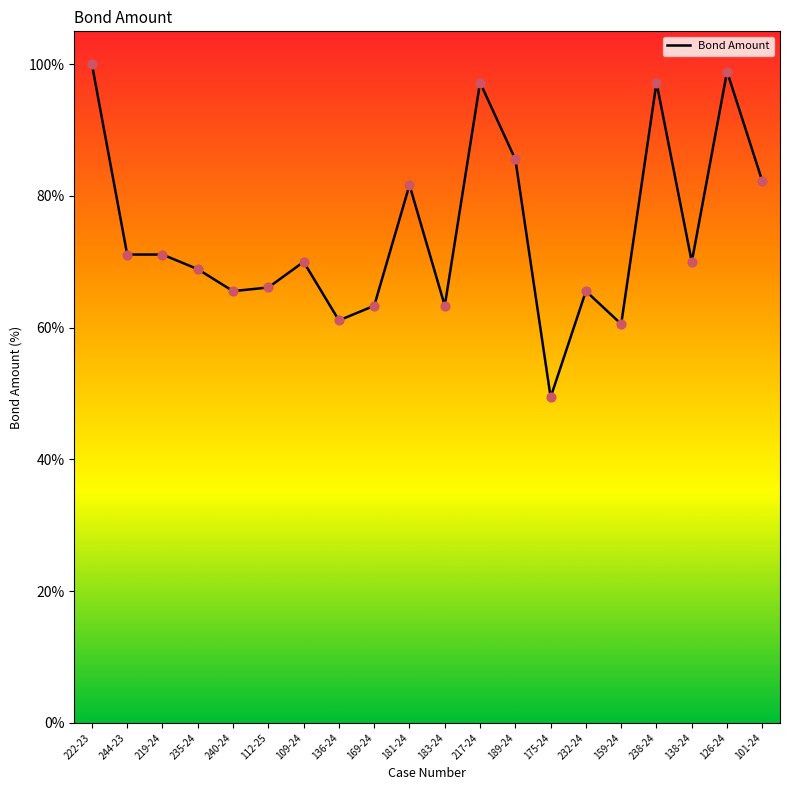

What is the change in value from 109-24 to 126-24?

+28.9